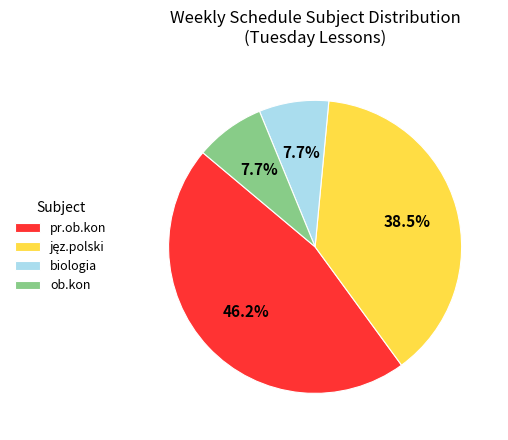

To the nearest percent, what is the average slice percentage?

25%